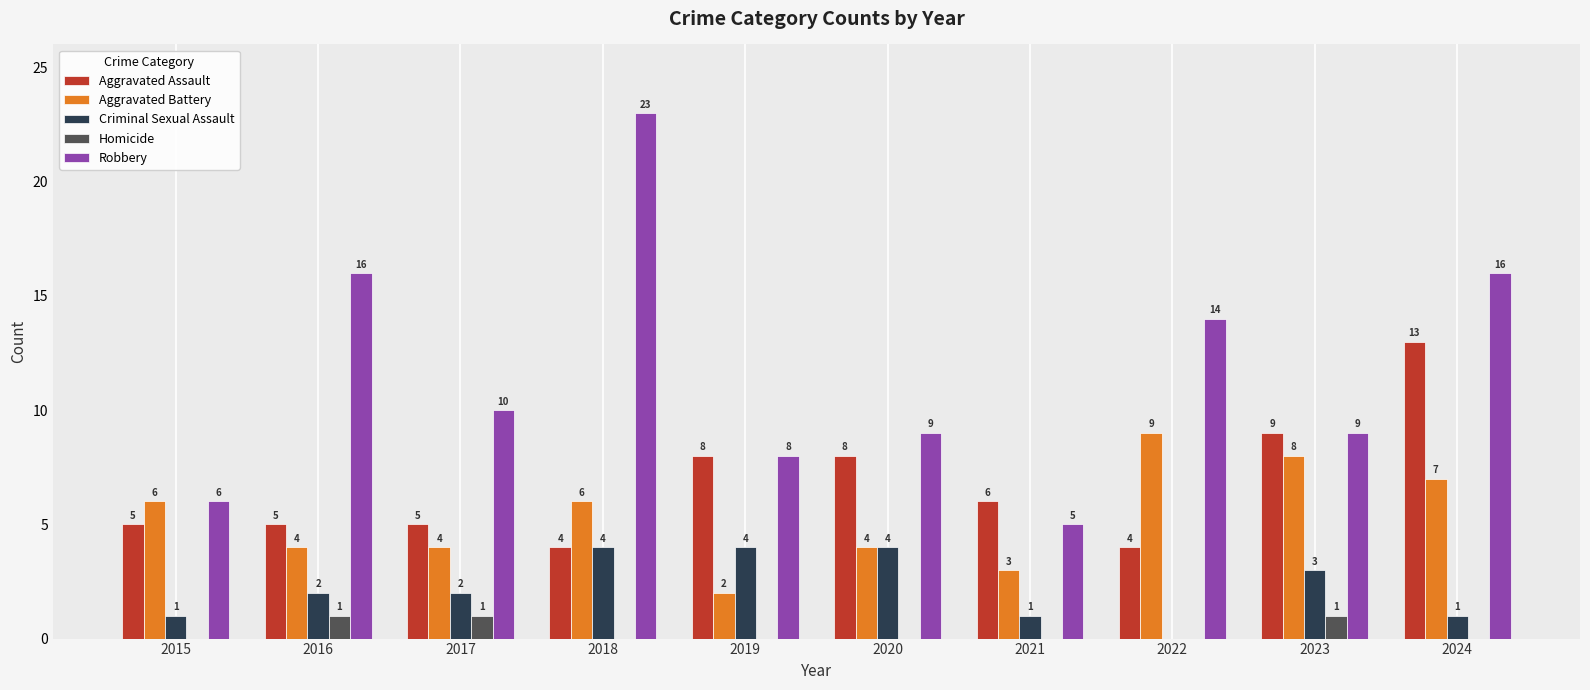

At which label is Robbery closest to 14?

2022